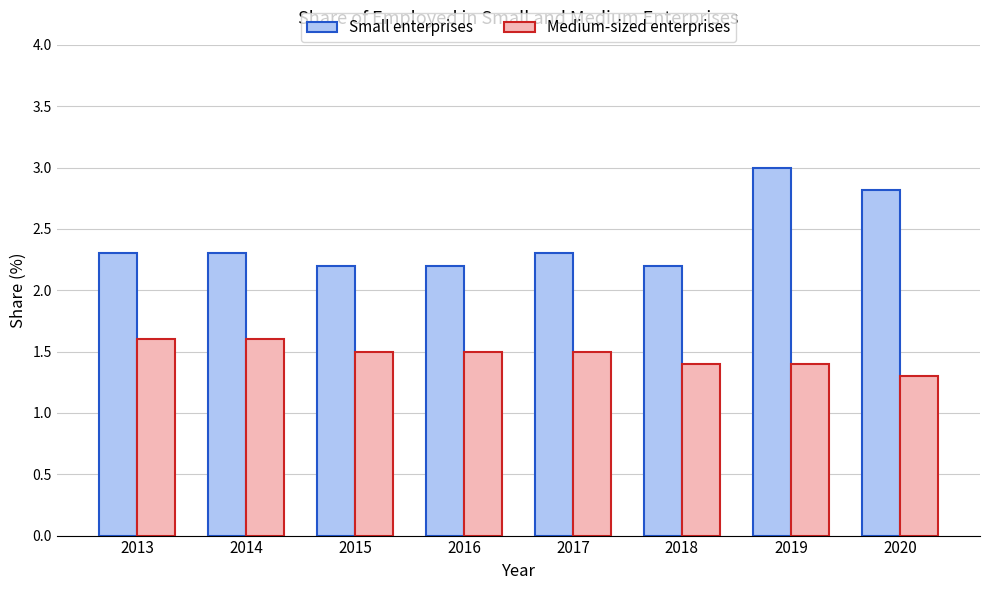

Reading left to right, list all the values displayed in this chart.

Small enterprises: 2013=2.3	2014=2.3	2015=2.2	2016=2.2	2017=2.3	2018=2.2	2019=3.0	2020=2.8
Medium-sized enterprises: 2013=1.6	2014=1.6	2015=1.5	2016=1.5	2017=1.5	2018=1.4	2019=1.4	2020=1.3